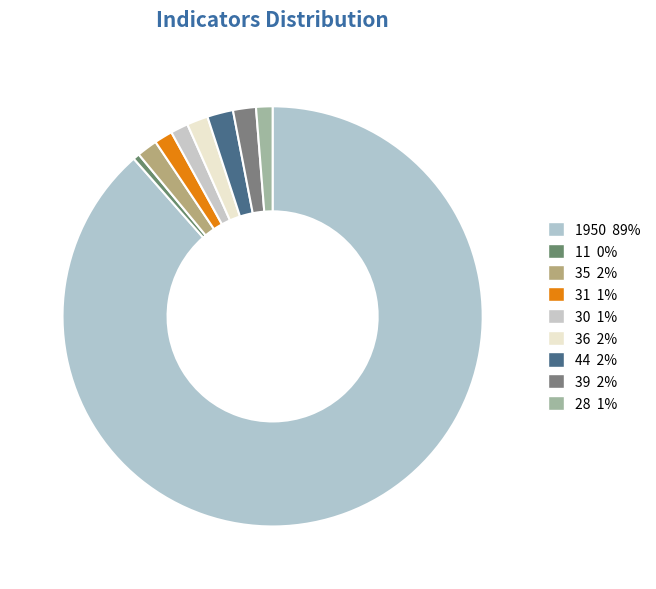

Which category has the smallest portion of the pie?

11